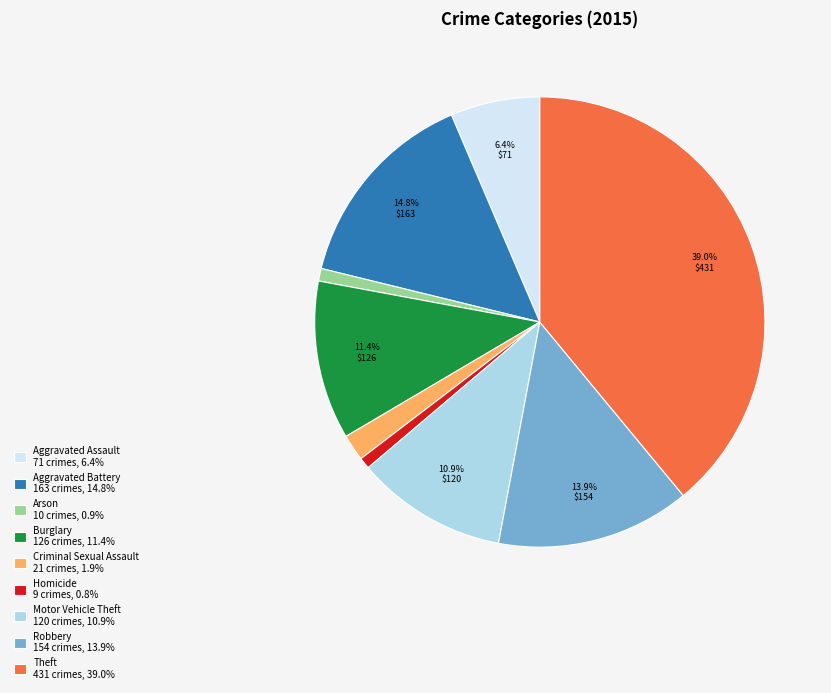

True or false: Aggravated Assault accounts for 6% of the total.

True